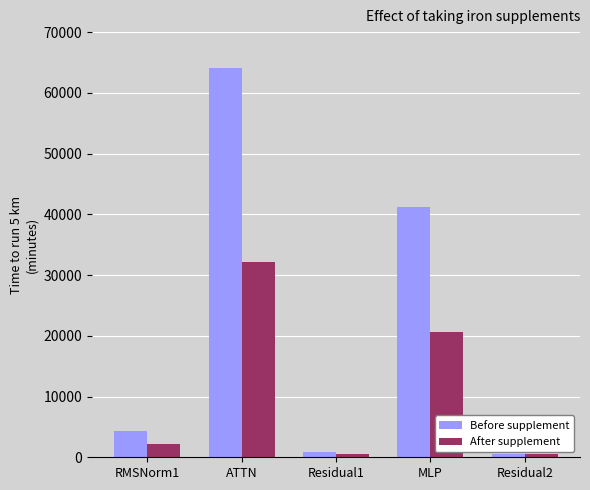

List the series in order of their overall mean, lowest first.

After supplement, Before supplement